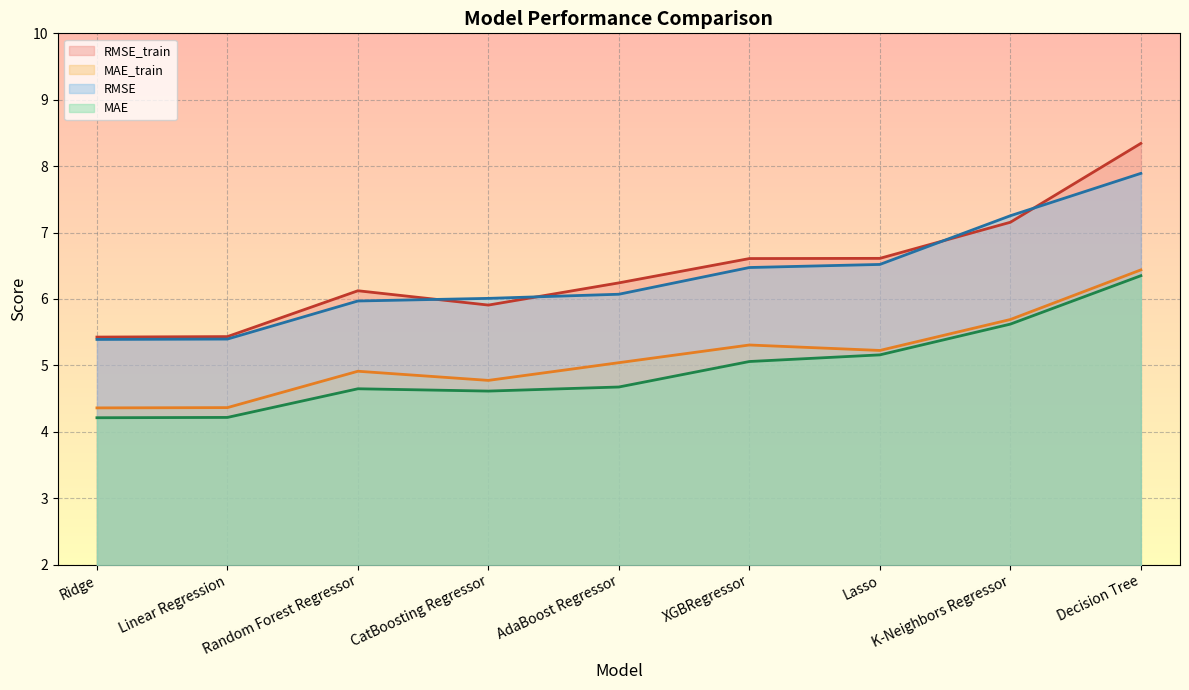

What is the difference between the second highest and minimum values in the RMSE series?

1.9